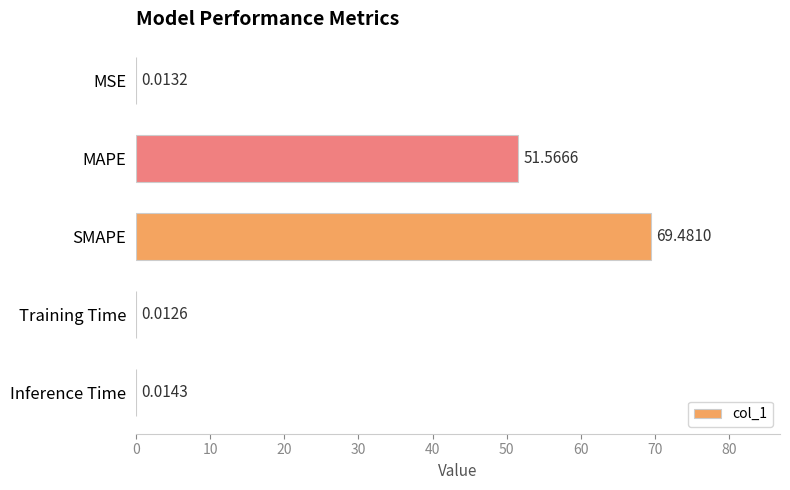

What is the sum of the values at SMAPE and MAPE?

121.0